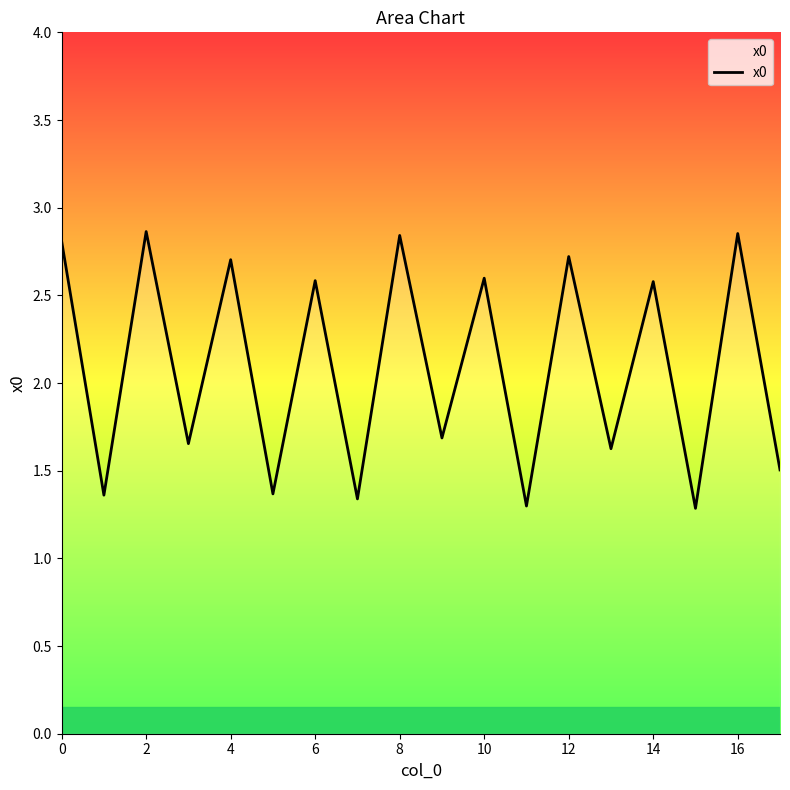

What is the difference between the maximum and minimum values?

1.6